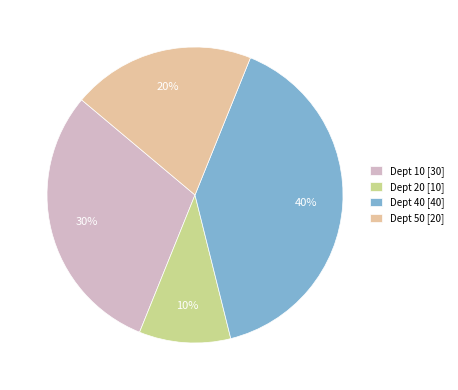

What percentage is the Dept 50 slice, to the nearest percent?

20%